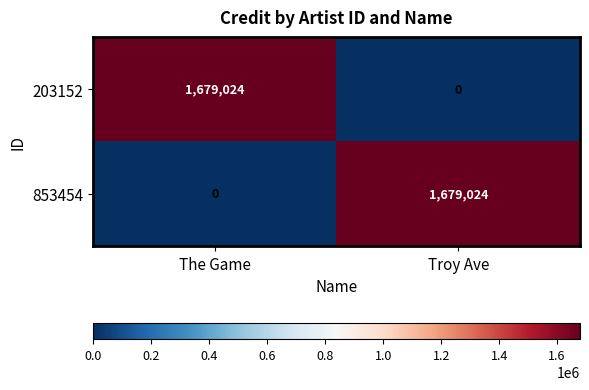

What is the difference between the 203152 values at The Game and Troy Ave?

1679024